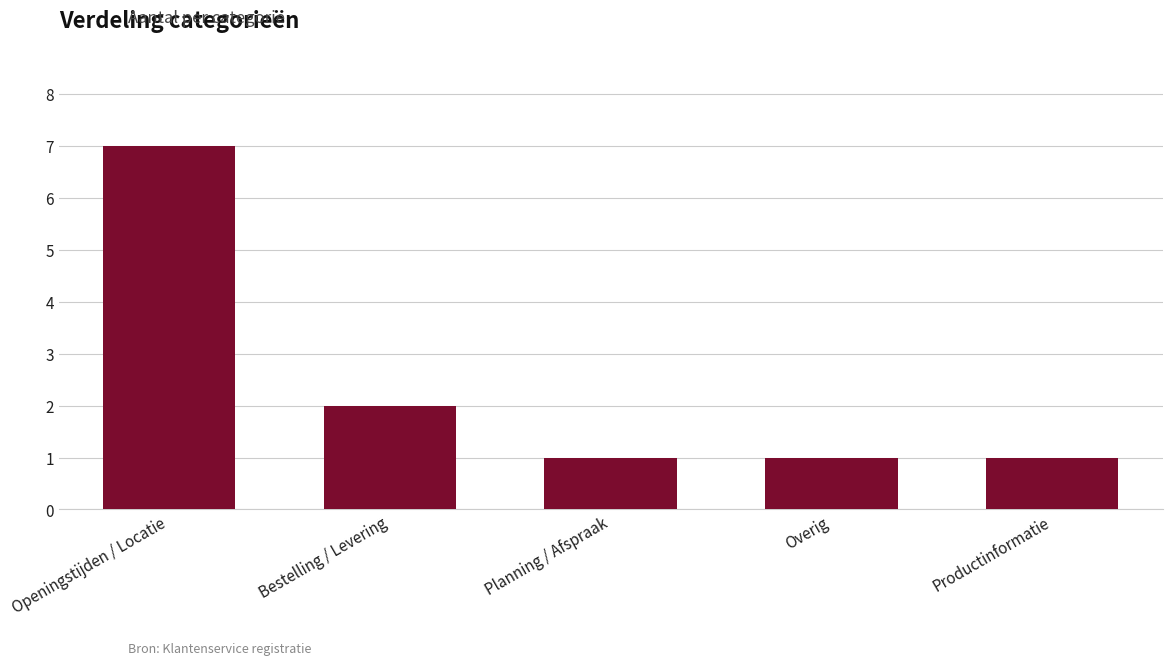

Is it true that the value at Openingstijden / Locatie is 11?

False